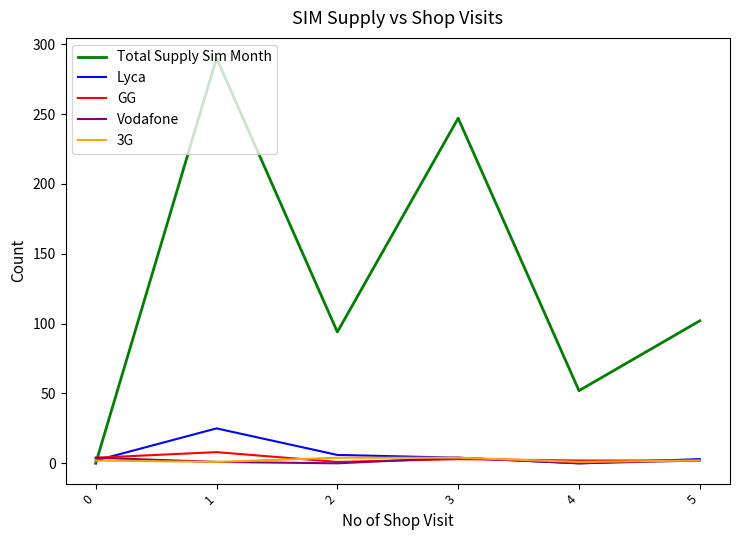

At which category is the sum across all series the highest?

1